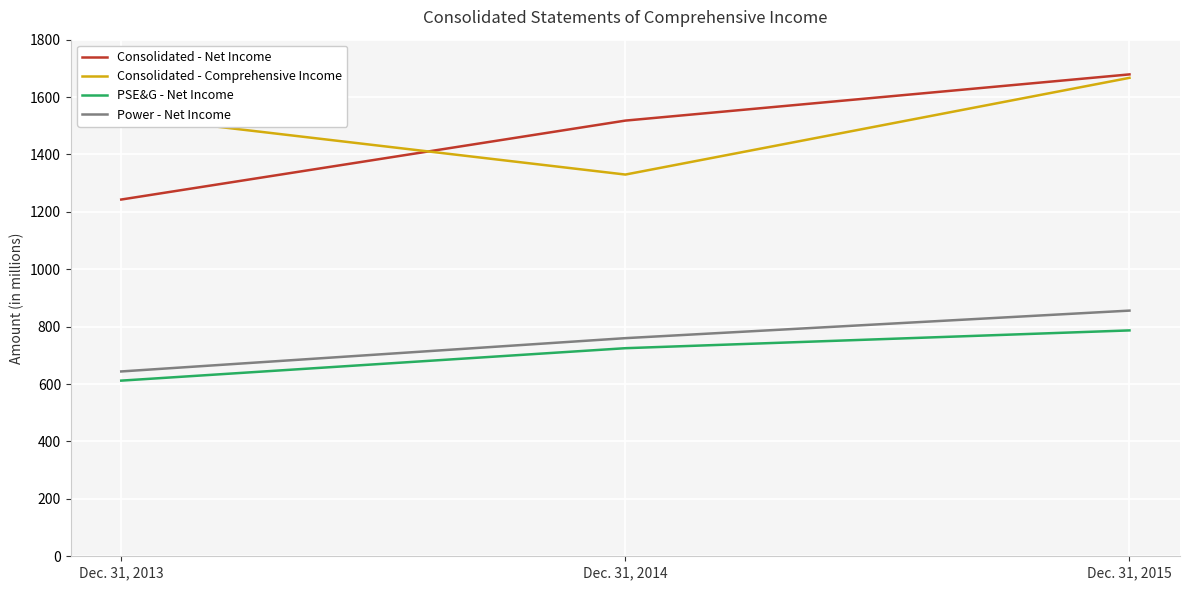

What are all the series names shown in the legend?

Consolidated - Net Income, Consolidated - Comprehensive Income, PSE&G - Net Income, Power - Net Income